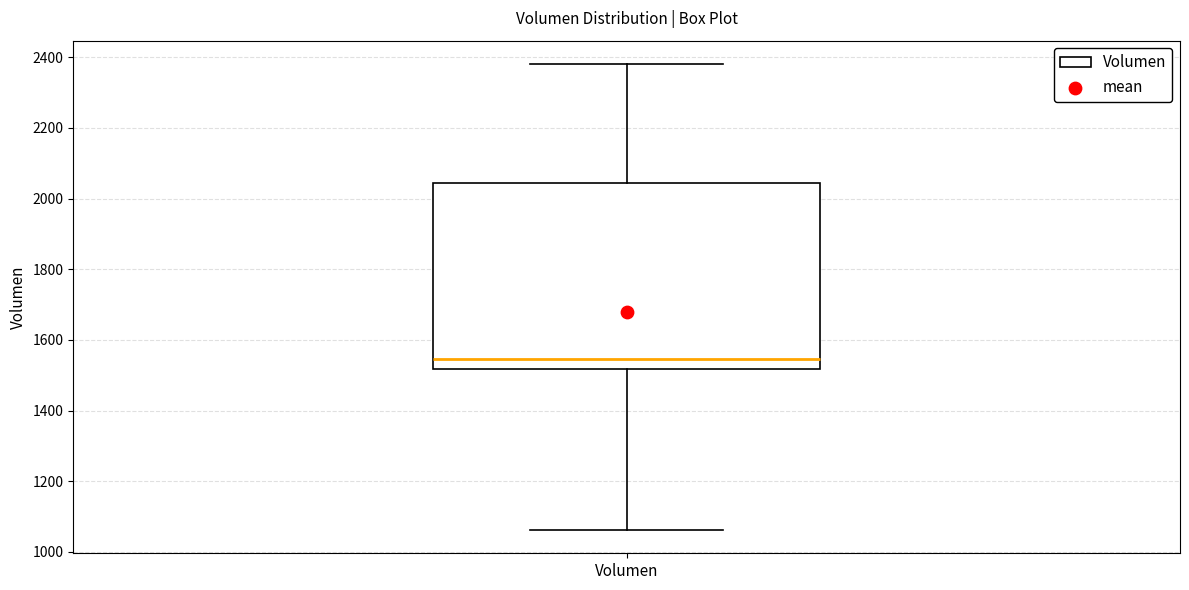

Transcribe this box plot: give where the median line is, the range the box spans, and where the two whiskers end, as read against the y-axis. The values are not printed on the chart, so give them approximately, as read against the axis.

median 1540, box 1520 to 2040, whiskers 1060 to 2380